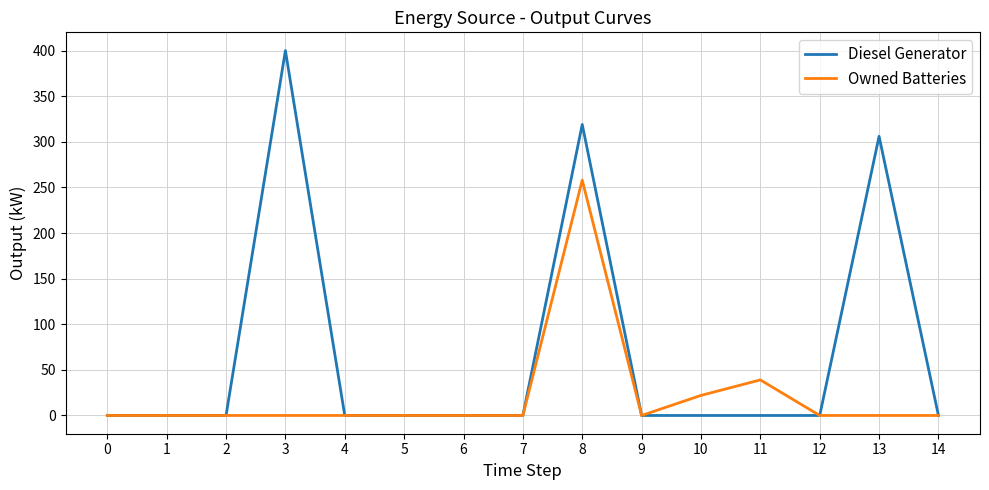

The value of Diesel Generator at 0 is 0. True or false?

True